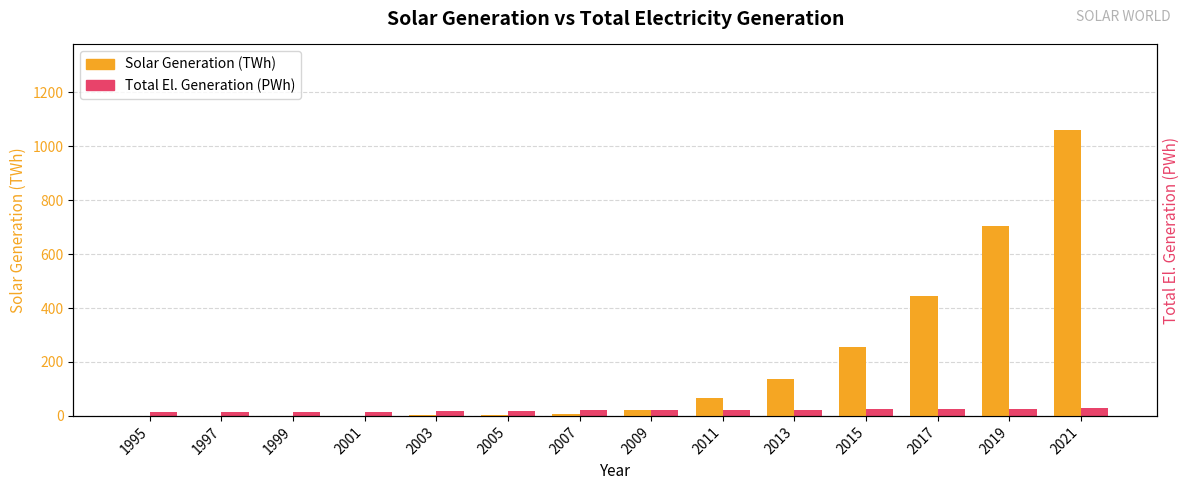

What is the value of the Total El. Generation (PWh) bar at the 9th from the left?

22.3